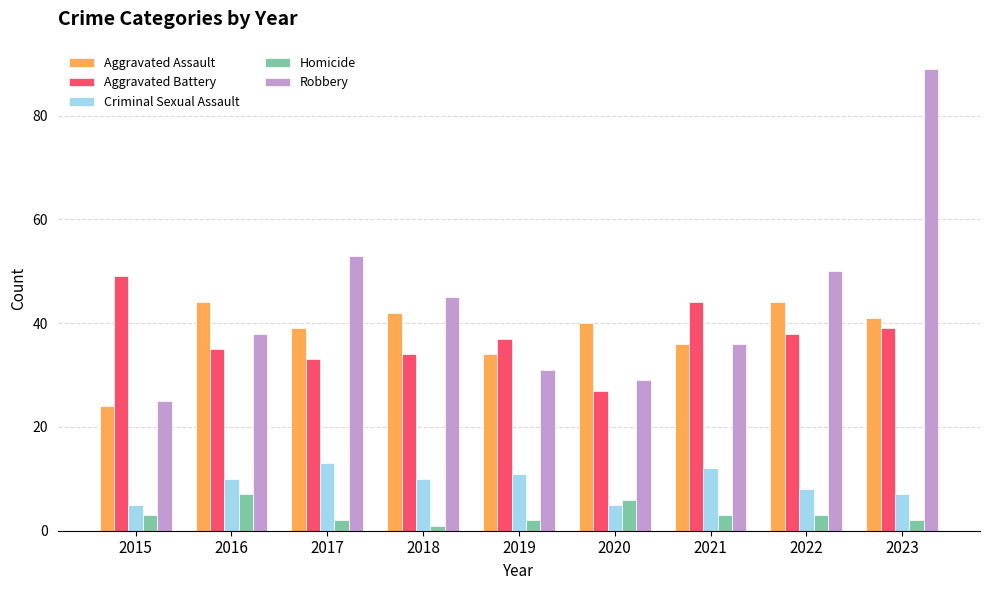

At 2017, list the series in order from largest to smallest.

Robbery, Aggravated Assault, Aggravated Battery, Criminal Sexual Assault, Homicide